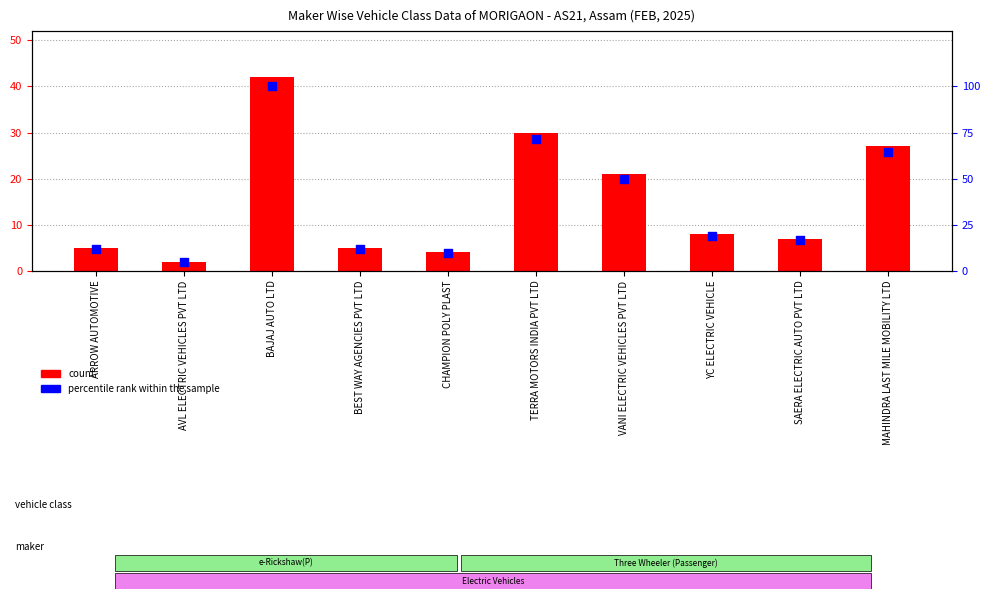

At how many categories does at least one series exceed 17?

5